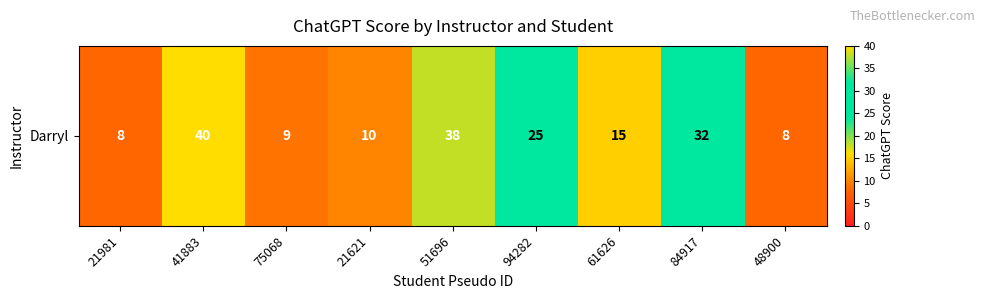

Reading left to right, transcribe all the data shown in this chart.

21981=8	41883=40	75068=9	21621=10	51696=38	94282=25	61626=15	84917=32	48900=8